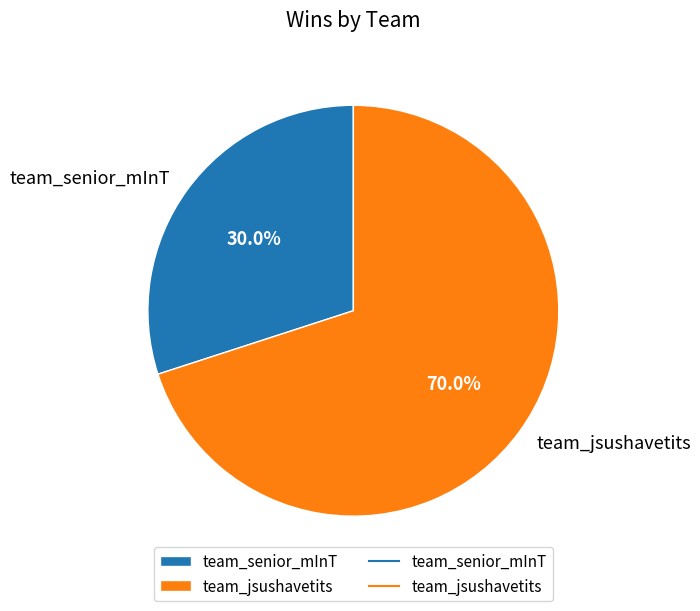

Is the sum of team_jsushavetits and team_senior_mInT greater than half?

Yes